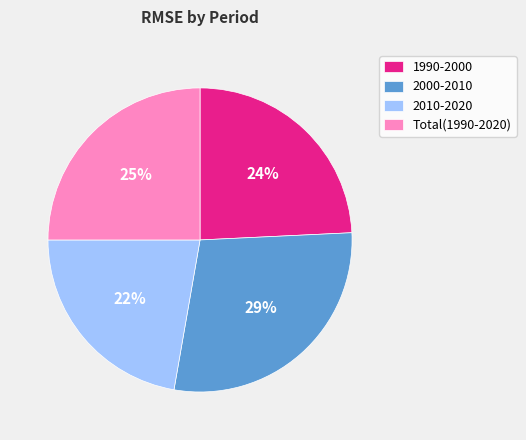

What percentage is the 2000-2010 slice, to the nearest percent?

29%